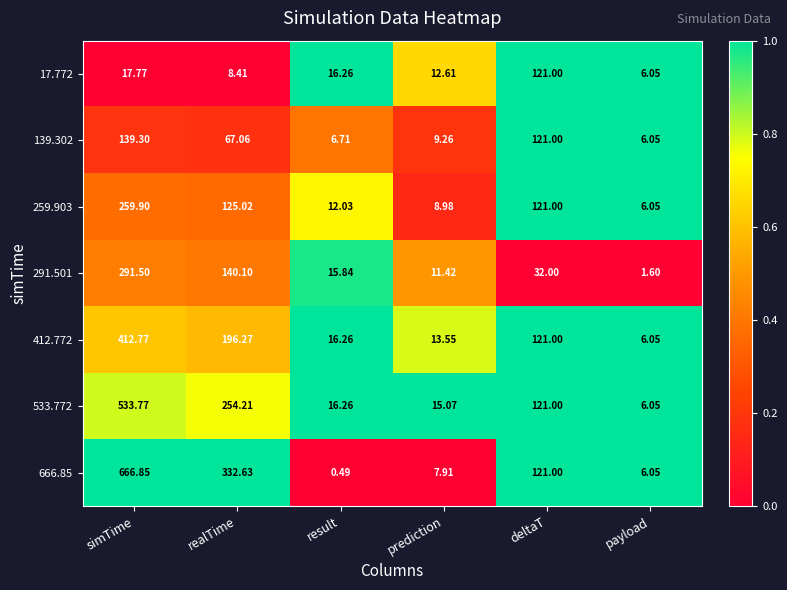

Which label corresponds to the largest value in the chart?

simTime